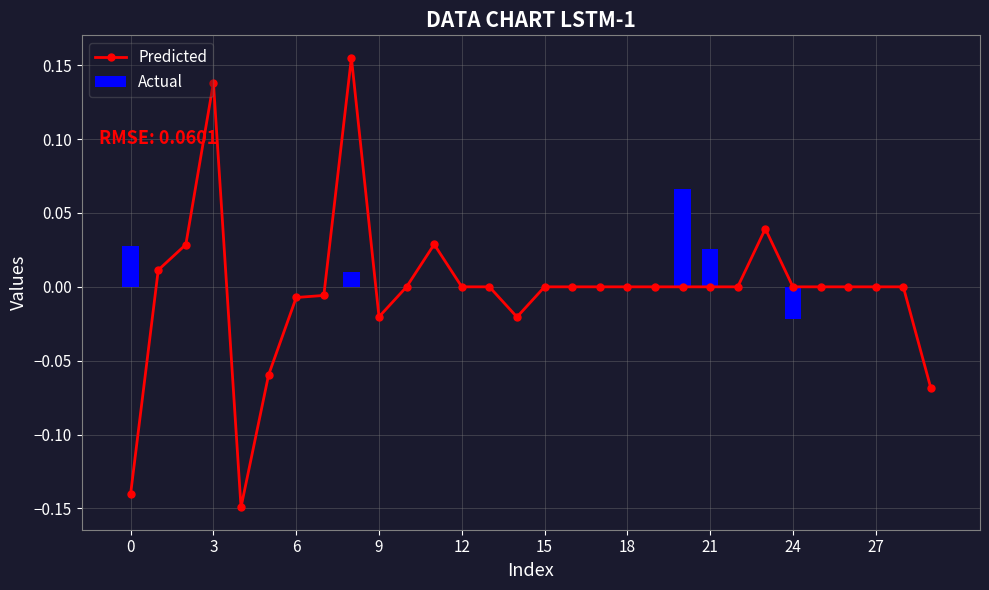

What is the label of the 9th bar from the right?

21